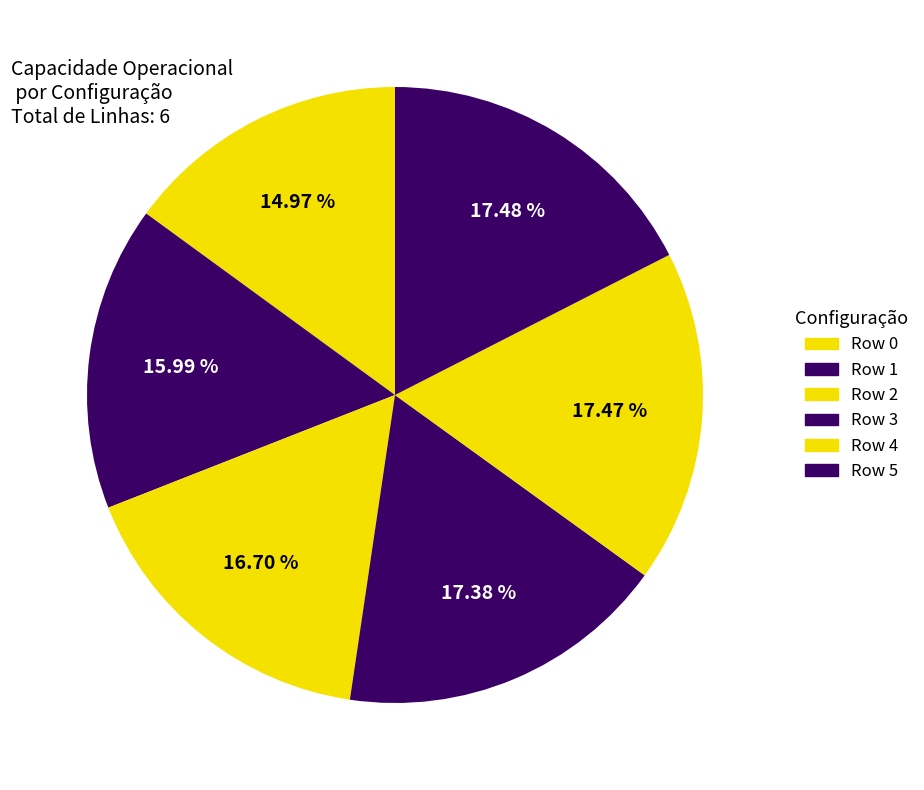

Count the number of slices in the pie.

6